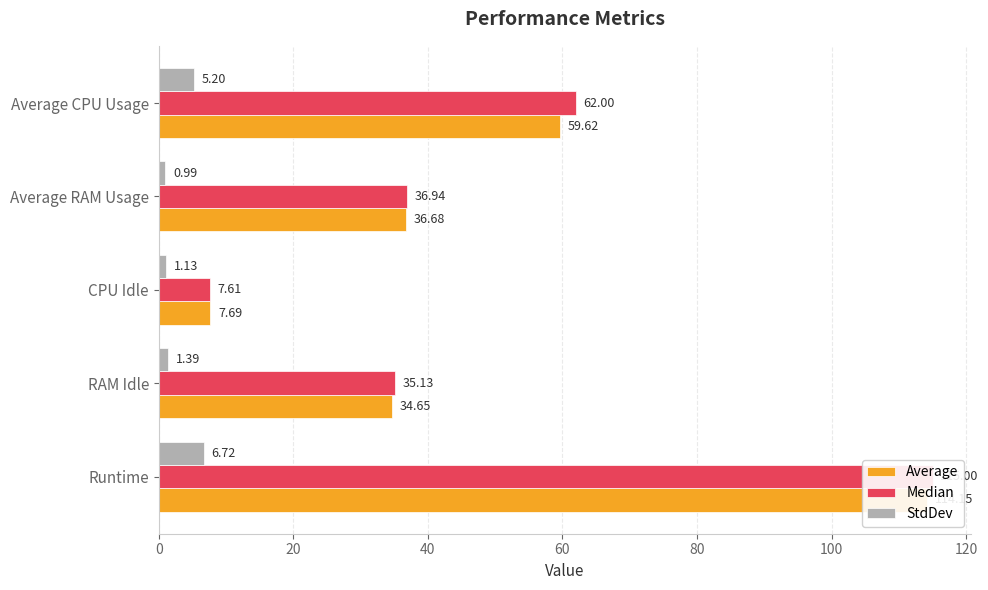

Which series has the widest spread of values?

Median